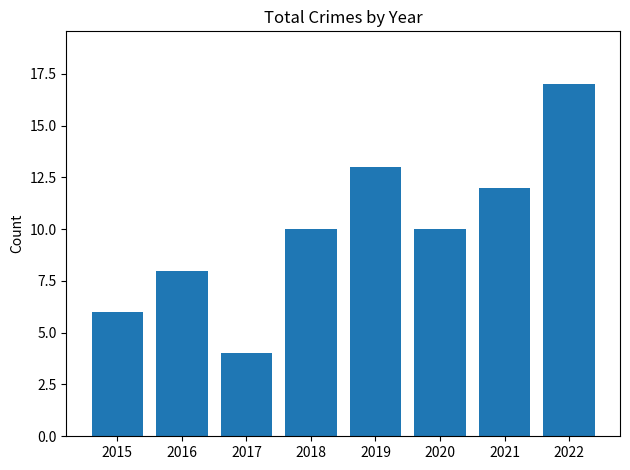

Is it true that the value at 2022 is 24?

False